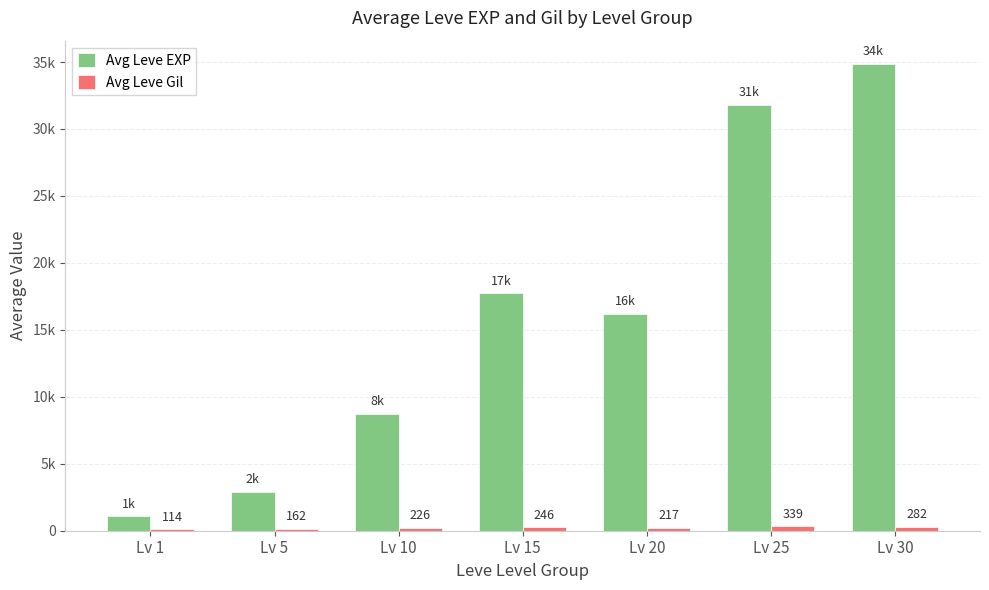

Which series has the widest spread of values?

Avg Leve EXP